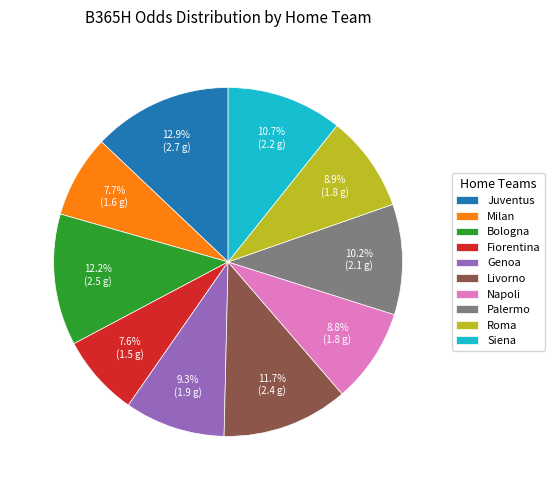

The Fiorentina slice represents 8% of the pie. True or false?

True